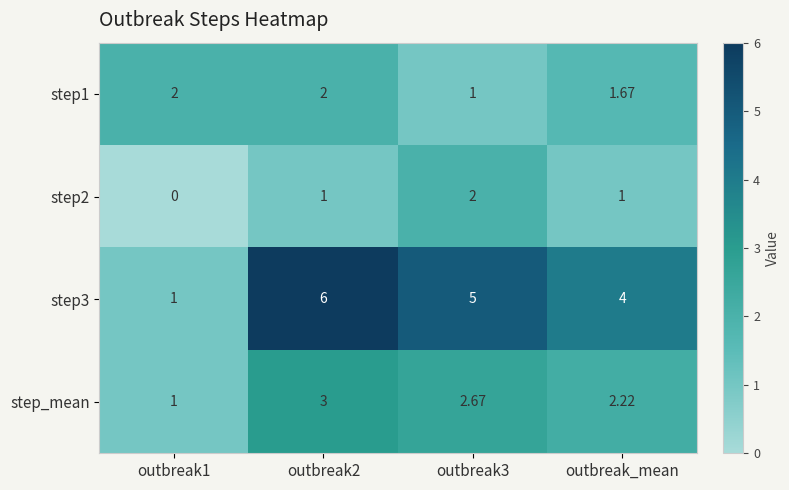

Is the value of step3 at outbreak_mean greater than the value of step2 at outbreak3?

Yes